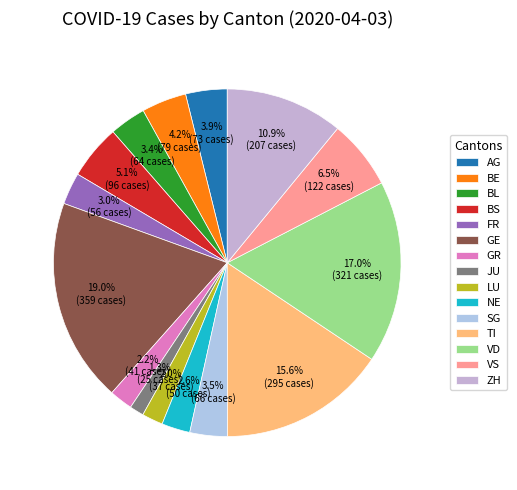

Between JU and SG, which is larger?

SG